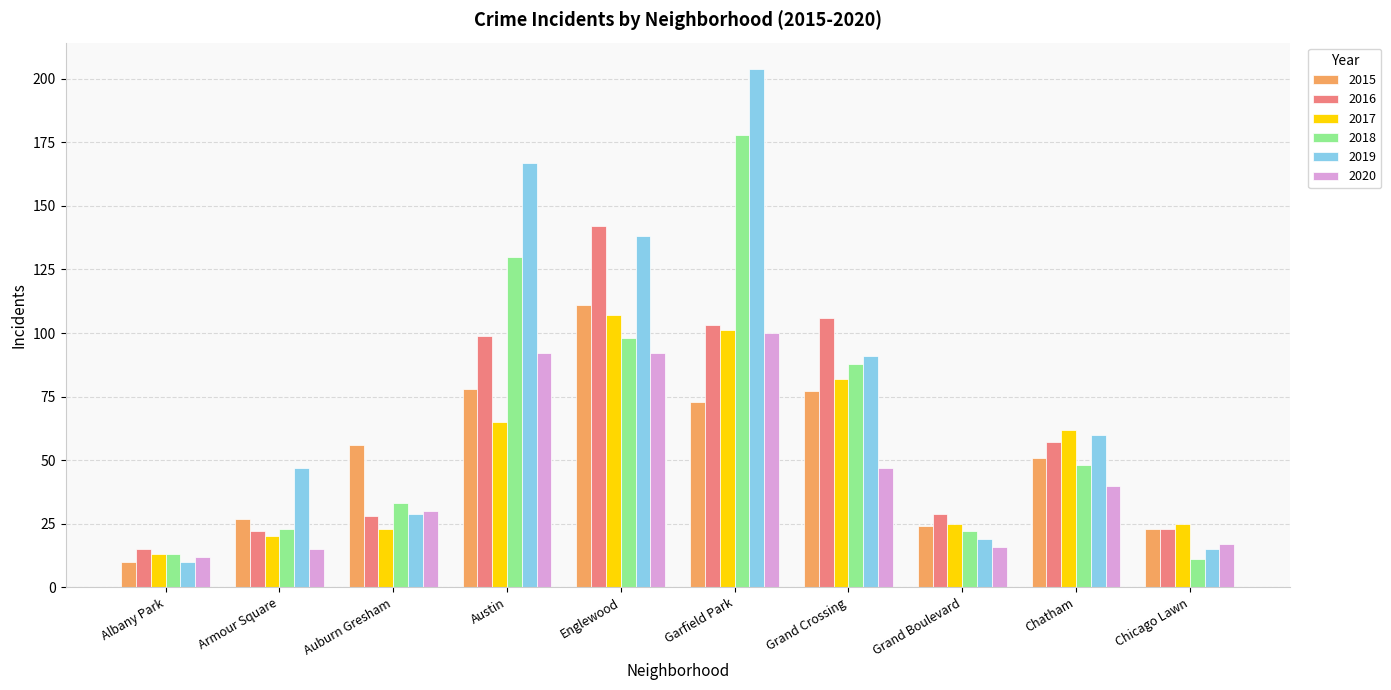

Reading left to right, what are all the values shown in this chart?

2015: 10	27	56	78	111	73	77	24	51	23
2016: 15	22	28	99	142	103	106	29	57	23
2017: 13	20	23	65	107	101	82	25	62	25
2018: 13	23	33	130	98	178	88	22	48	11
2019: 10	47	29	167	138	204	91	19	60	15
2020: 12	15	30	92	92	100	47	16	40	17